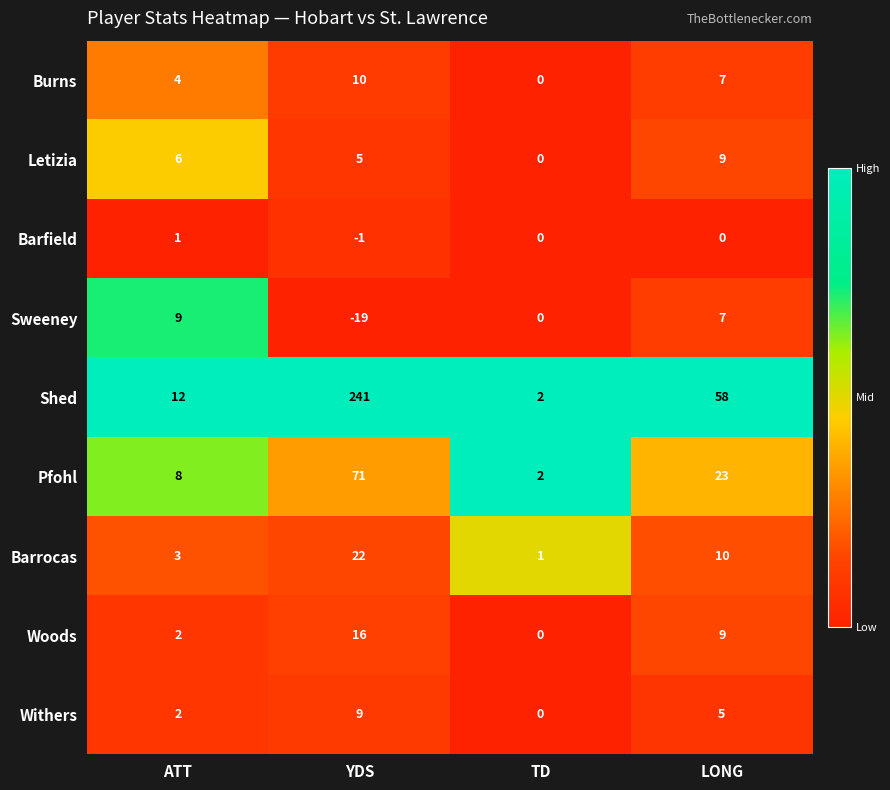

At which label is Burns closest to 5?

ATT